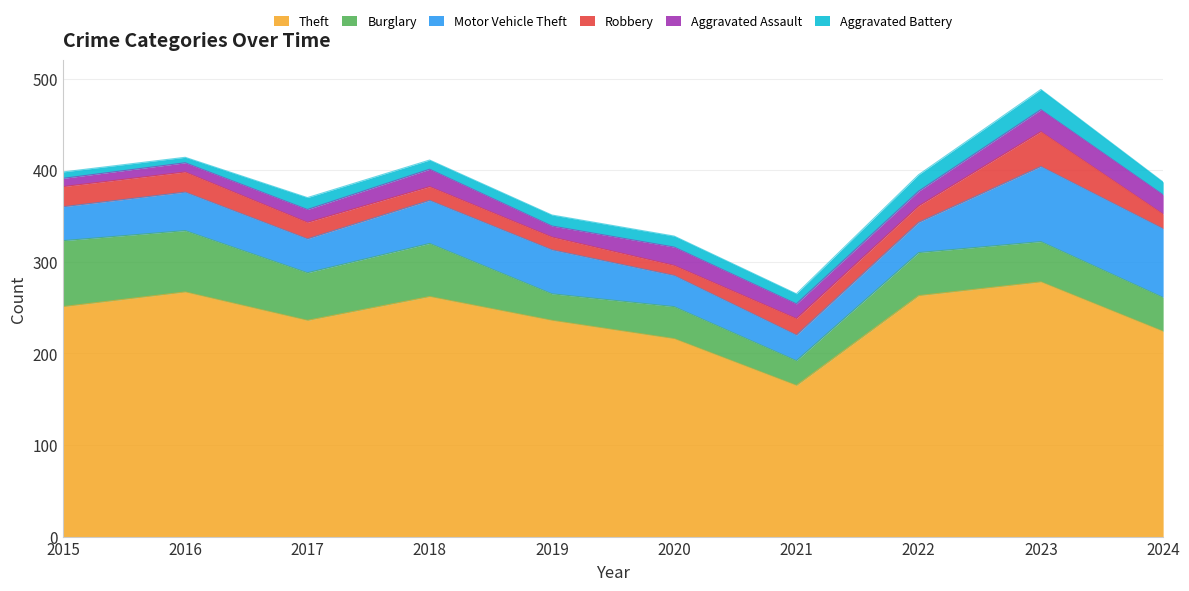

True or false: Burglary and Aggravated Assault intersect in this chart.

False